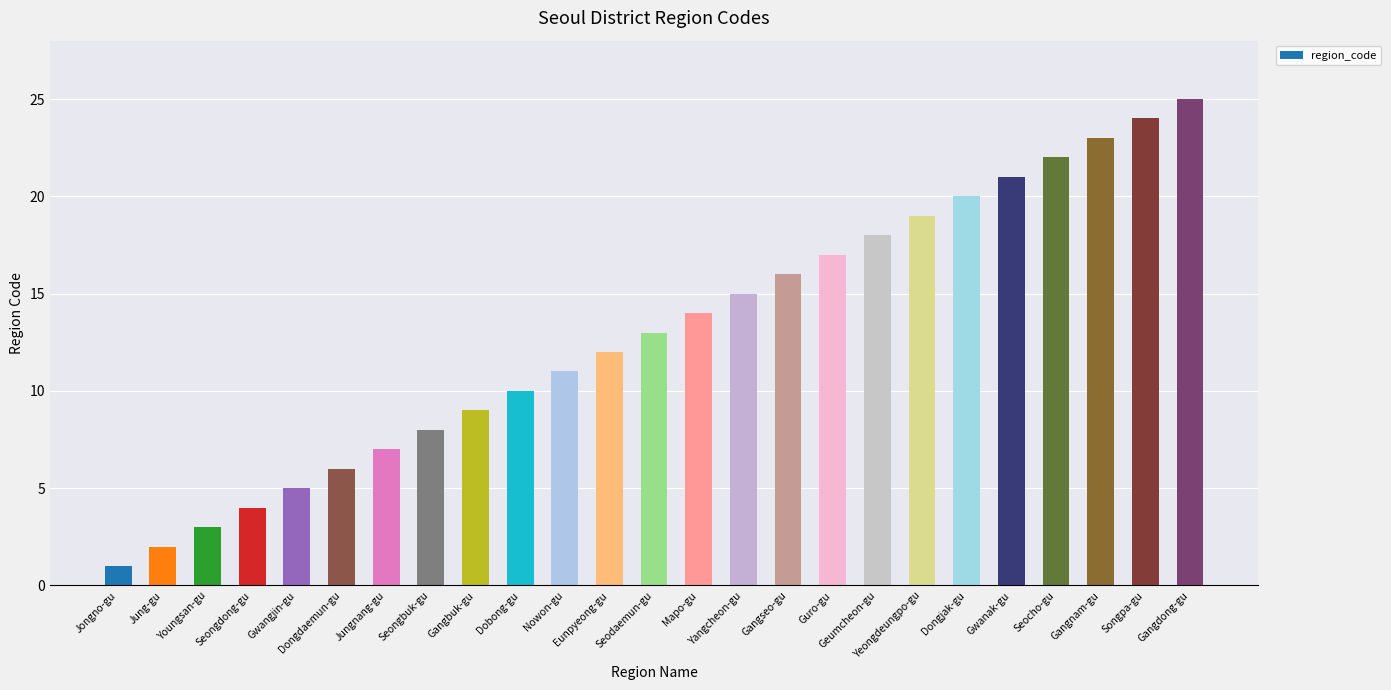

Rank the categories by value from highest to lowest.

Gangdong-gu, Songpa-gu, Gangnam-gu, Seocho-gu, Gwanak-gu, Dongjak-gu, Yeongdeungpo-gu, Geumcheon-gu, Guro-gu, Gangseo-gu, Yangcheon-gu, Mapo-gu, Seodaemun-gu, Eunpyeong-gu, Nowon-gu, Dobong-gu, Gangbuk-gu, Seongbuk-gu, Jungnang-gu, Dongdaemun-gu, Gwangjin-gu, Seongdong-gu, Youngsan-gu, Jung-gu, Jongno-gu